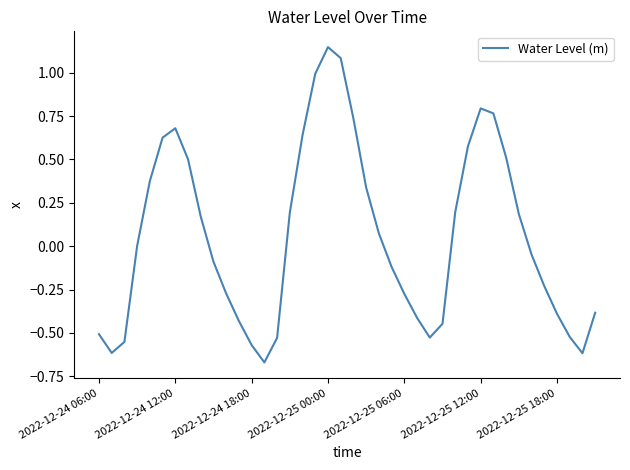

Is this an area chart (filled region under the line)?

No